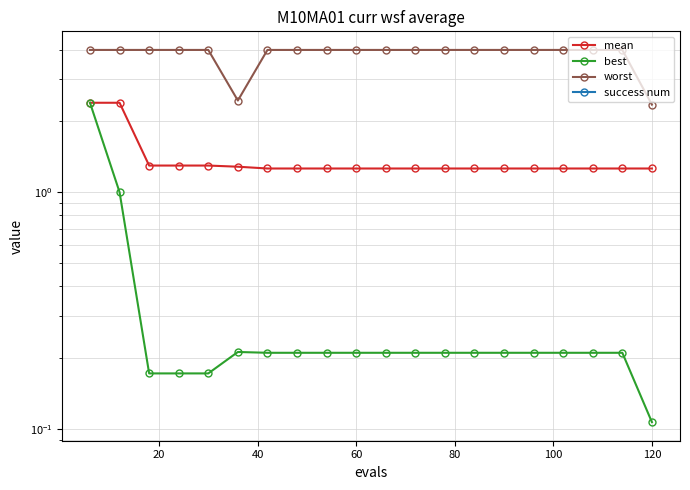

How many lines are shown in the chart?

4